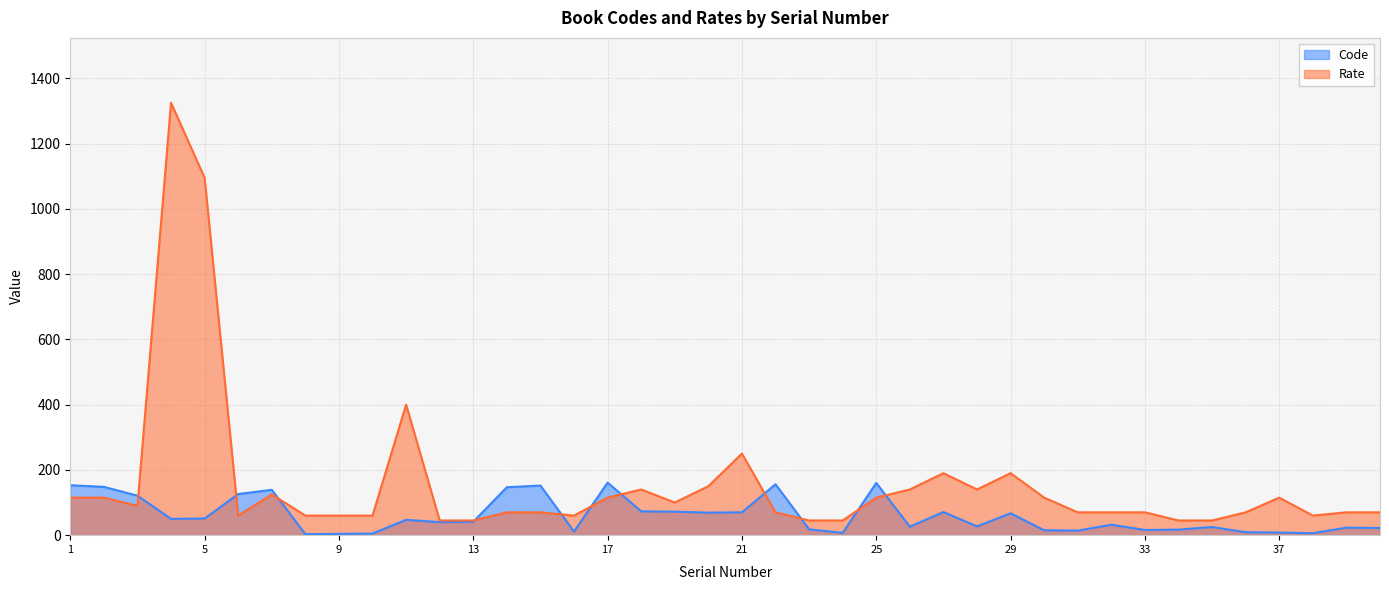

Which series changed the most between 12 and 20?

Rate